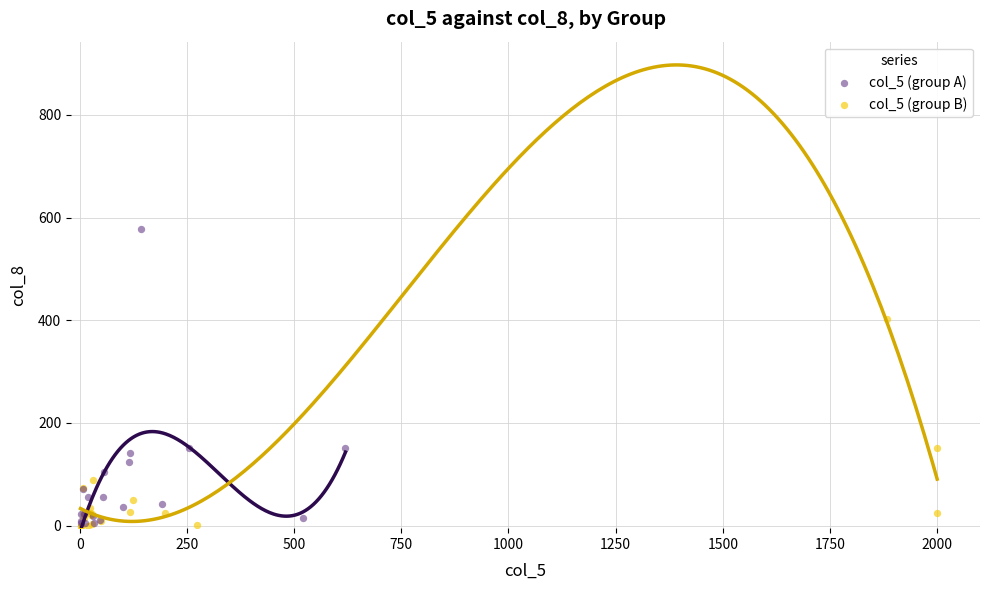

Which series has the widest spread of Y values?

col_5 (group A)